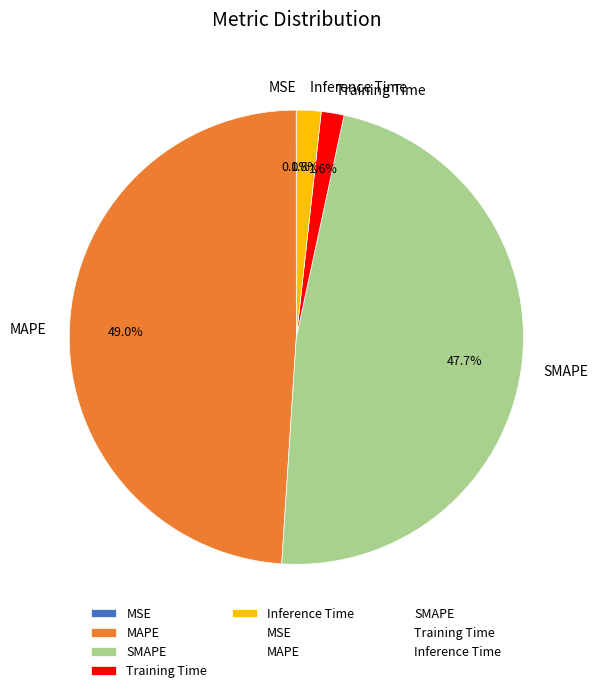

To the nearest percent, what percentage of the pie is SMAPE?

48%